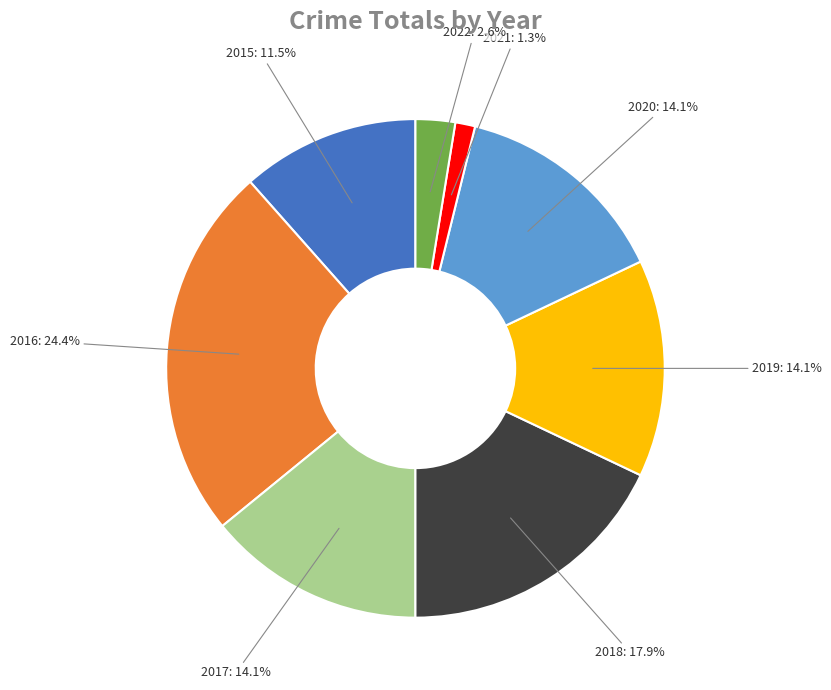

Does any single category account for the majority?

No